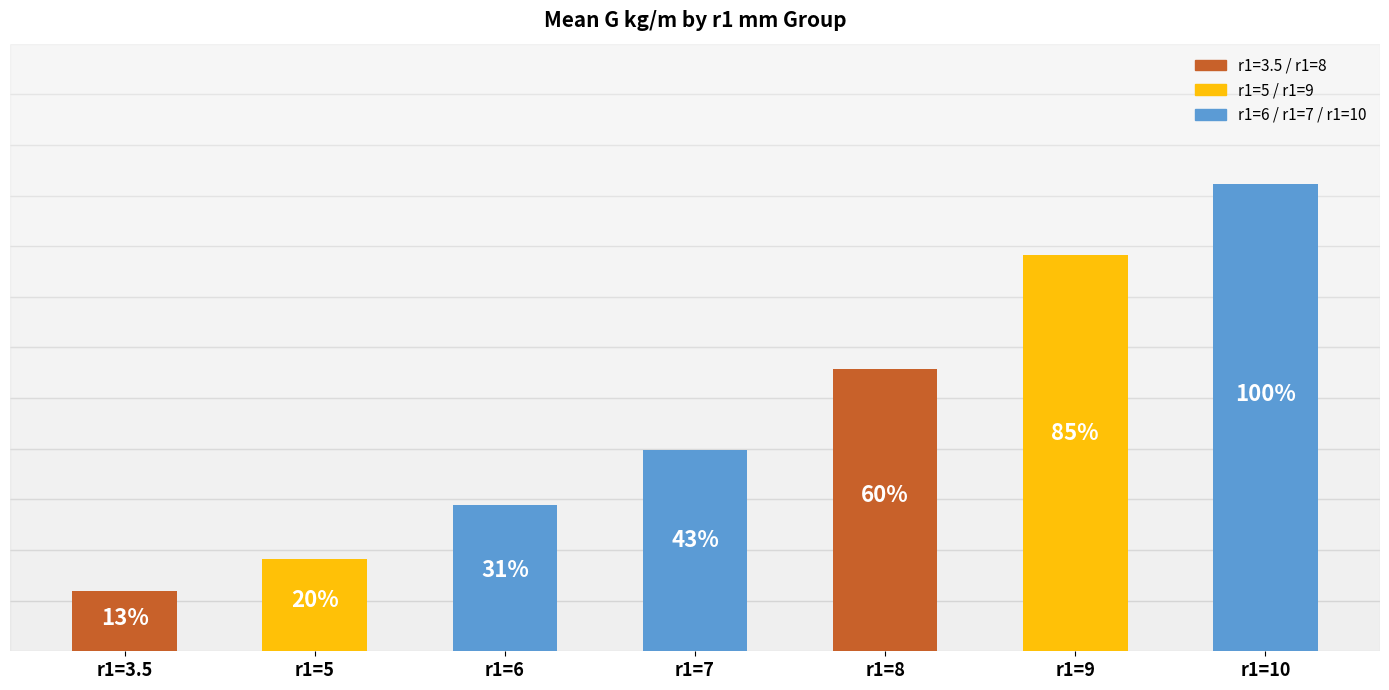

Where is the data nearest to the value 4?

r1=7